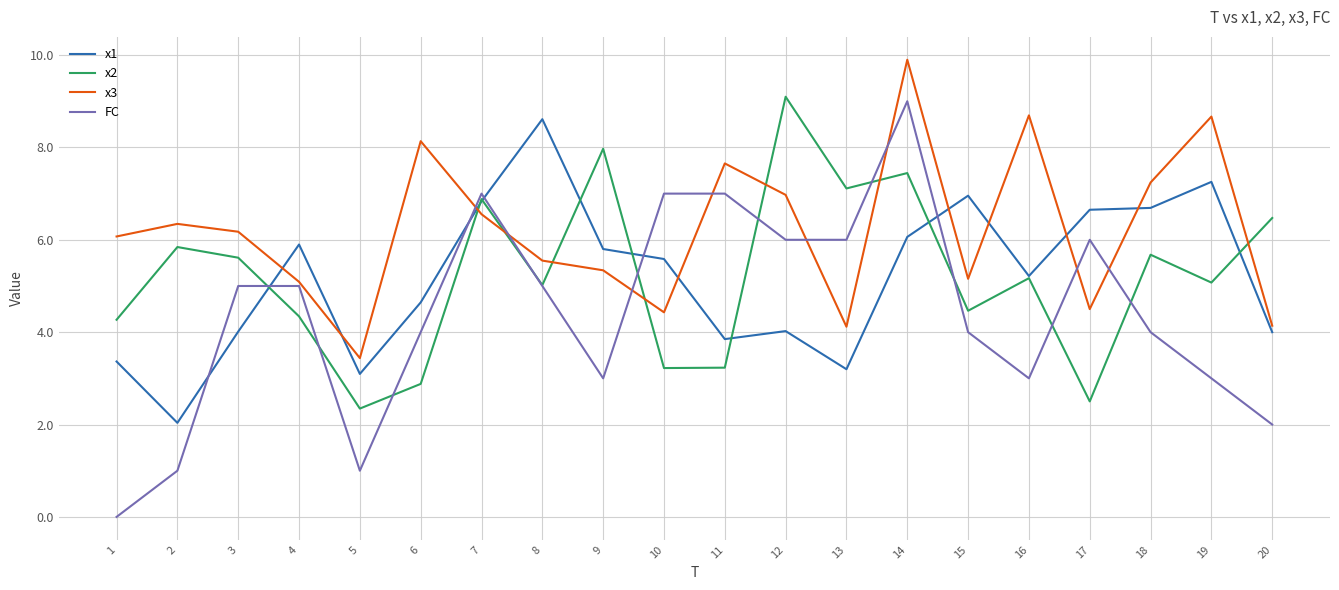

Which series has the largest total across all categories?

x3